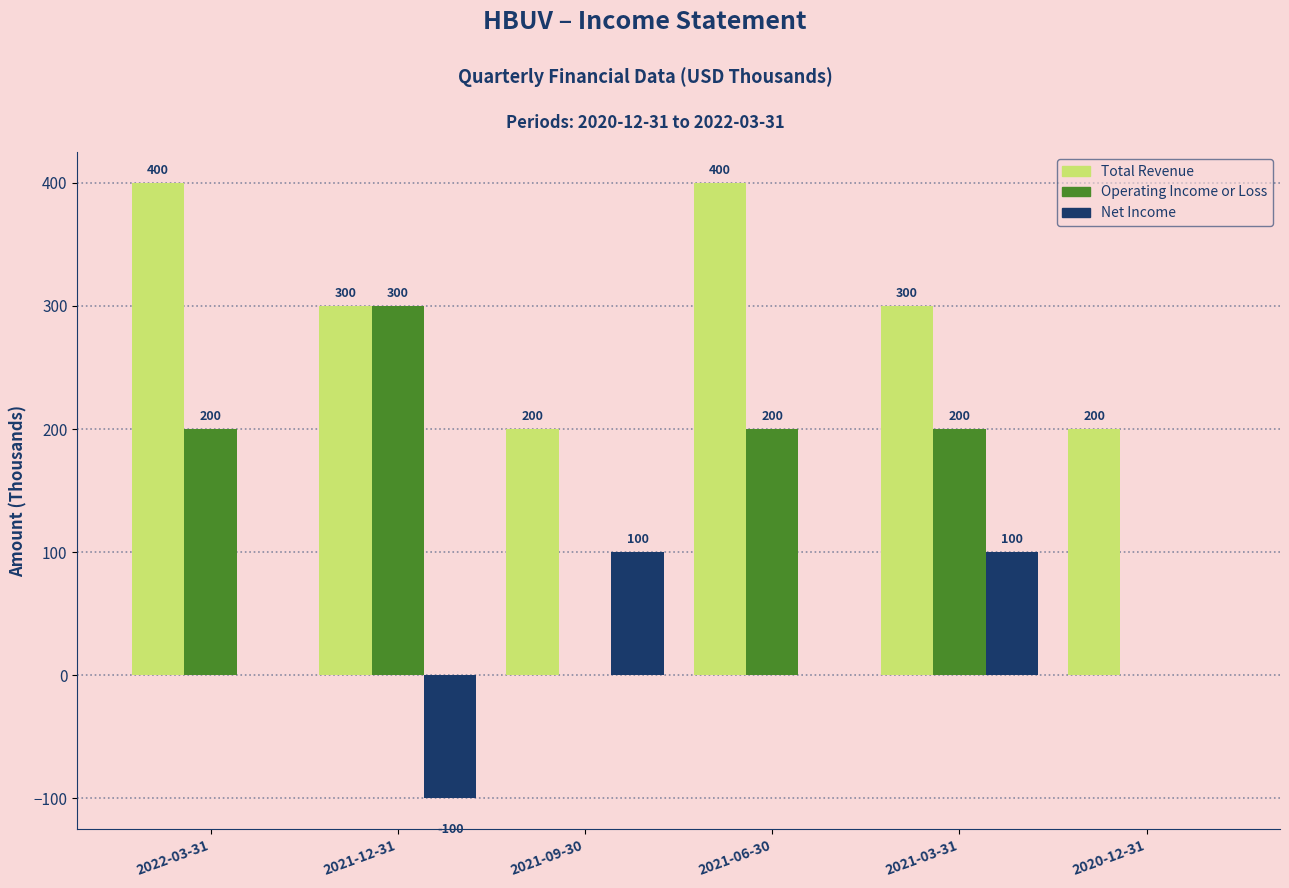

What are all the series names shown in the legend?

Total Revenue, Operating Income or Loss, Net Income